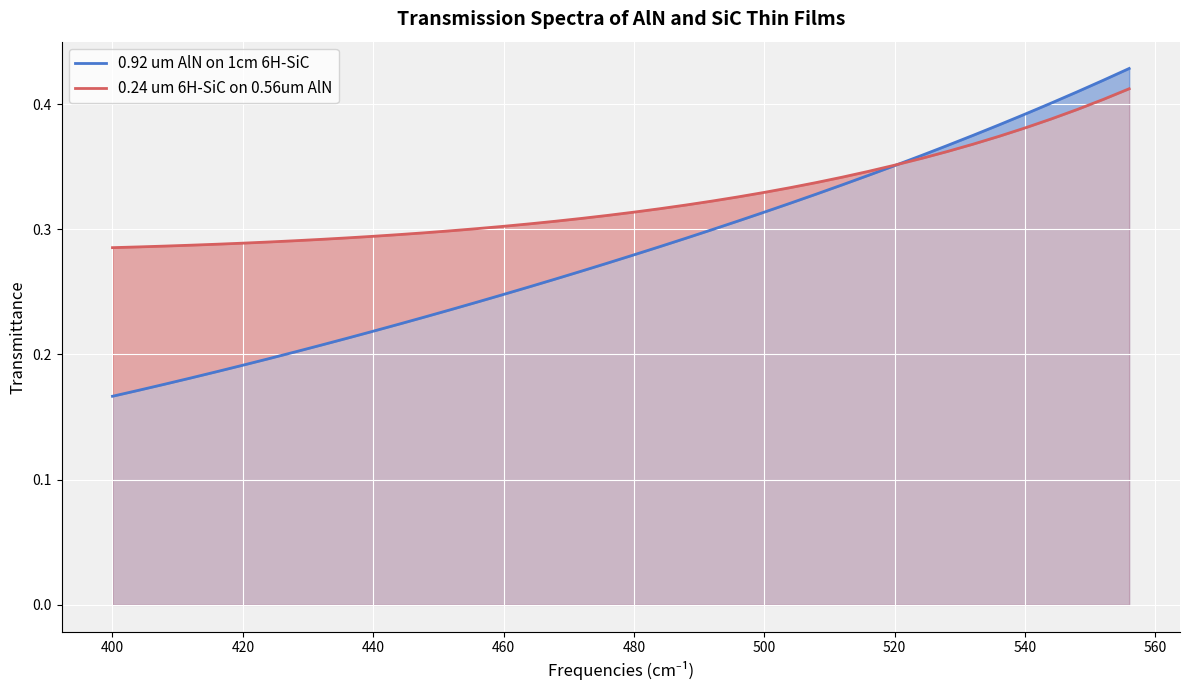

List the series in order of their overall mean, highest first.

0.24 um 6H-SiC on 0.56um AlN, 0.92 um AlN on 1cm 6H-SiC